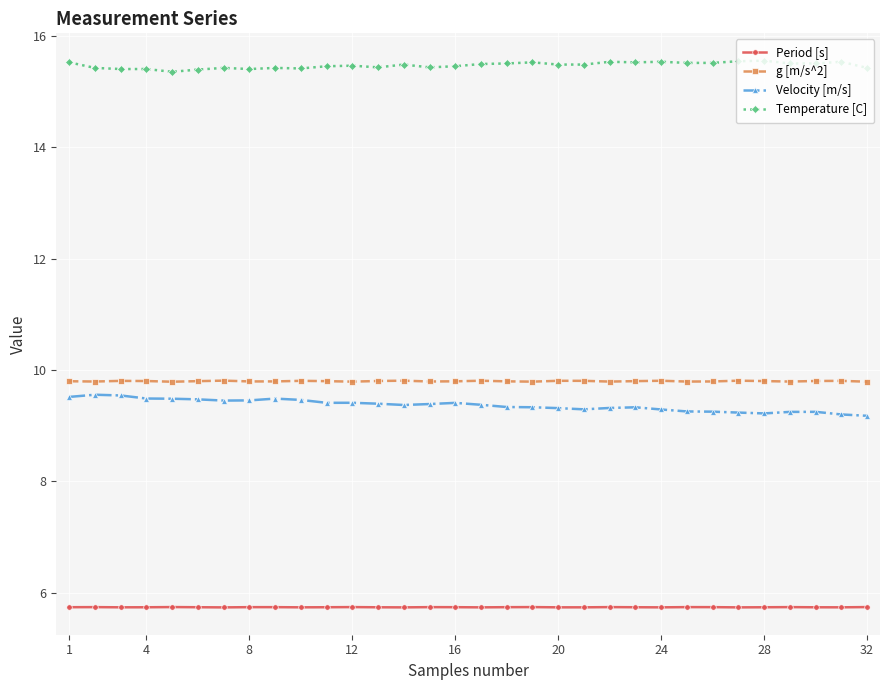

True or false: Temperature [C] and Period [s] intersect in this chart.

False